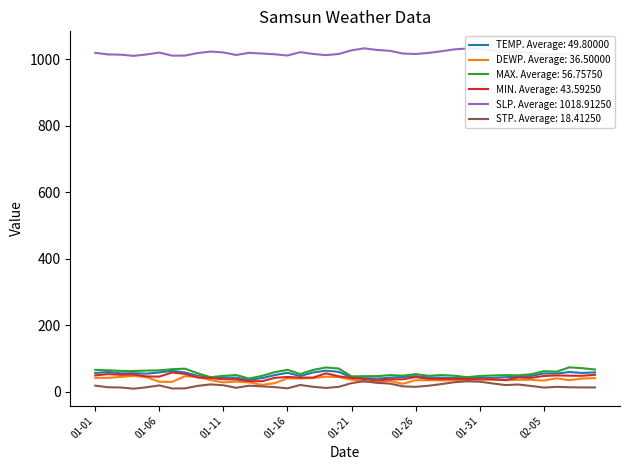

How many series are shown in this chart?

6